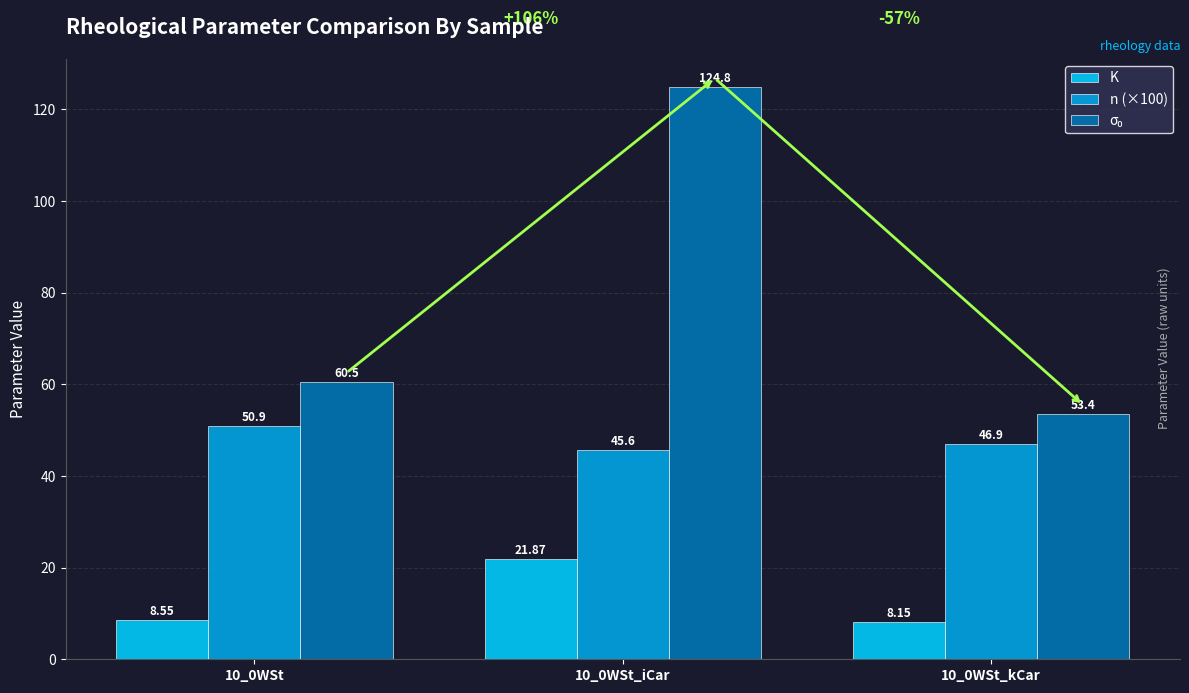

What is the spread (max minus min) of values at 10_0WSt?

51.9